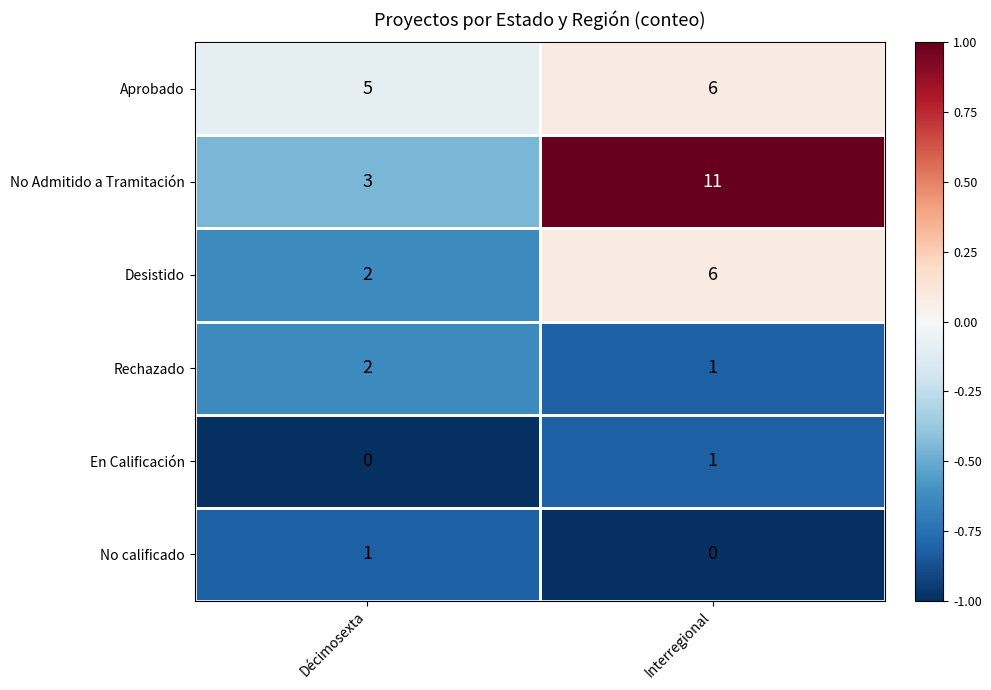

List the labels in order of Desistido value, smallest first.

Décimosexta, Interregional